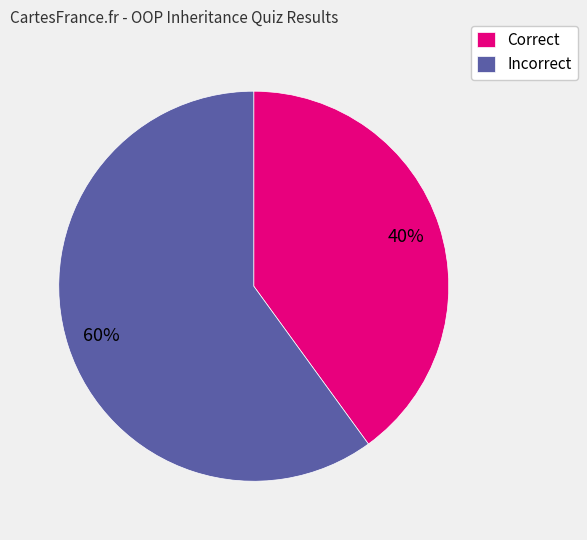

How many segments does this pie chart have?

2